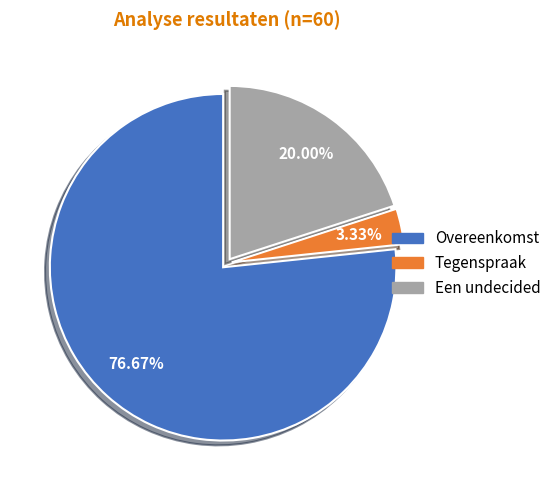

How many slices are in this pie chart?

3